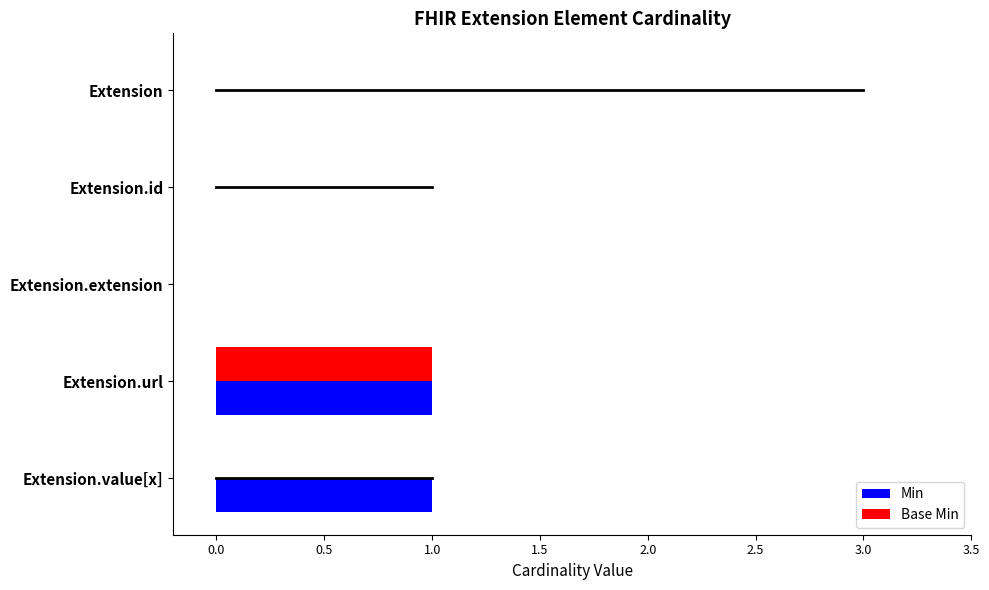

The Min series shows 0 at Extension.value[x]. True or false?

False